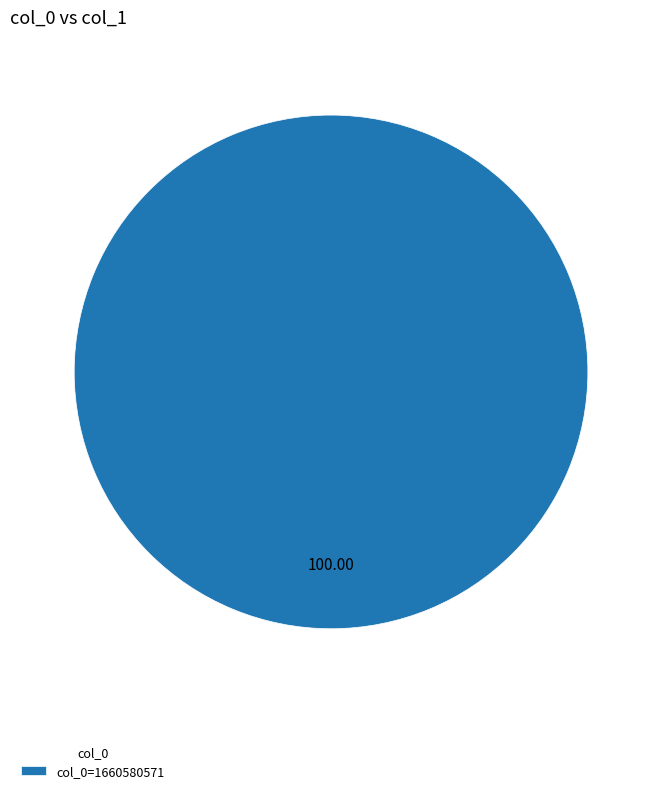

Does col_0=1660580571 represent more than half of the total?

Yes